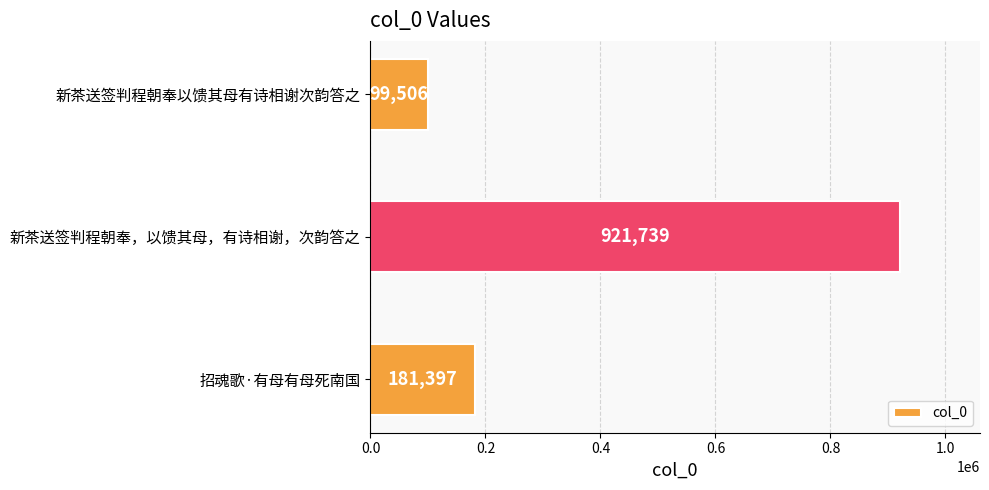

What is the difference between the maximum and minimum values?

822233